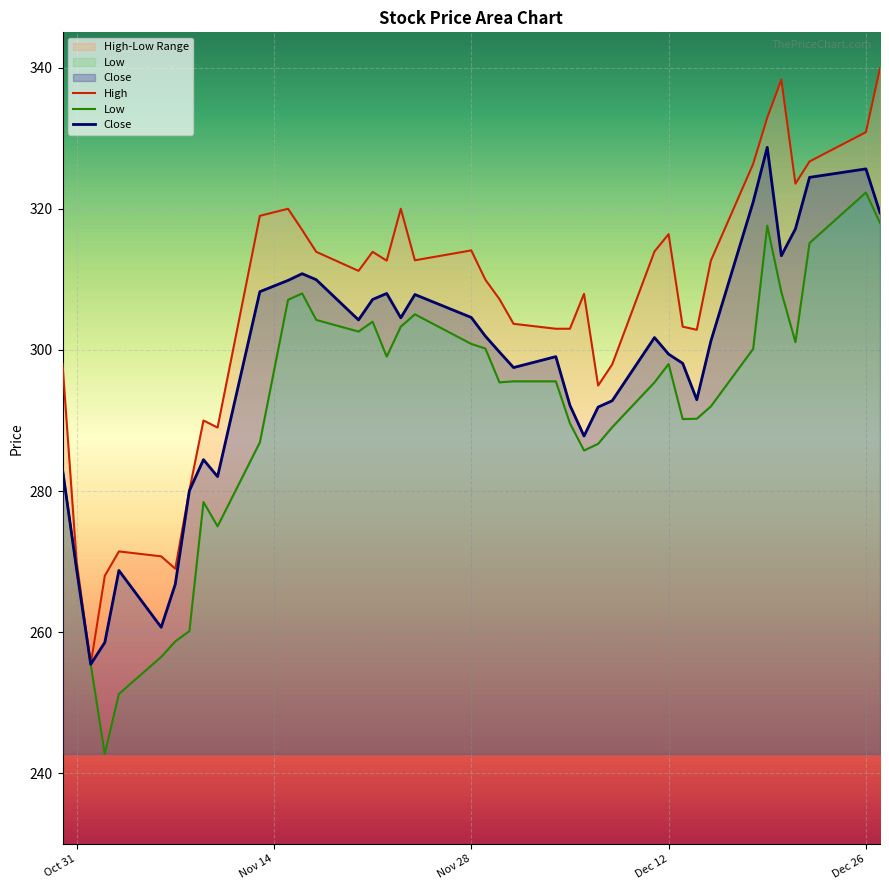

List the series in order of their peak value, highest first.

High, Close, Low